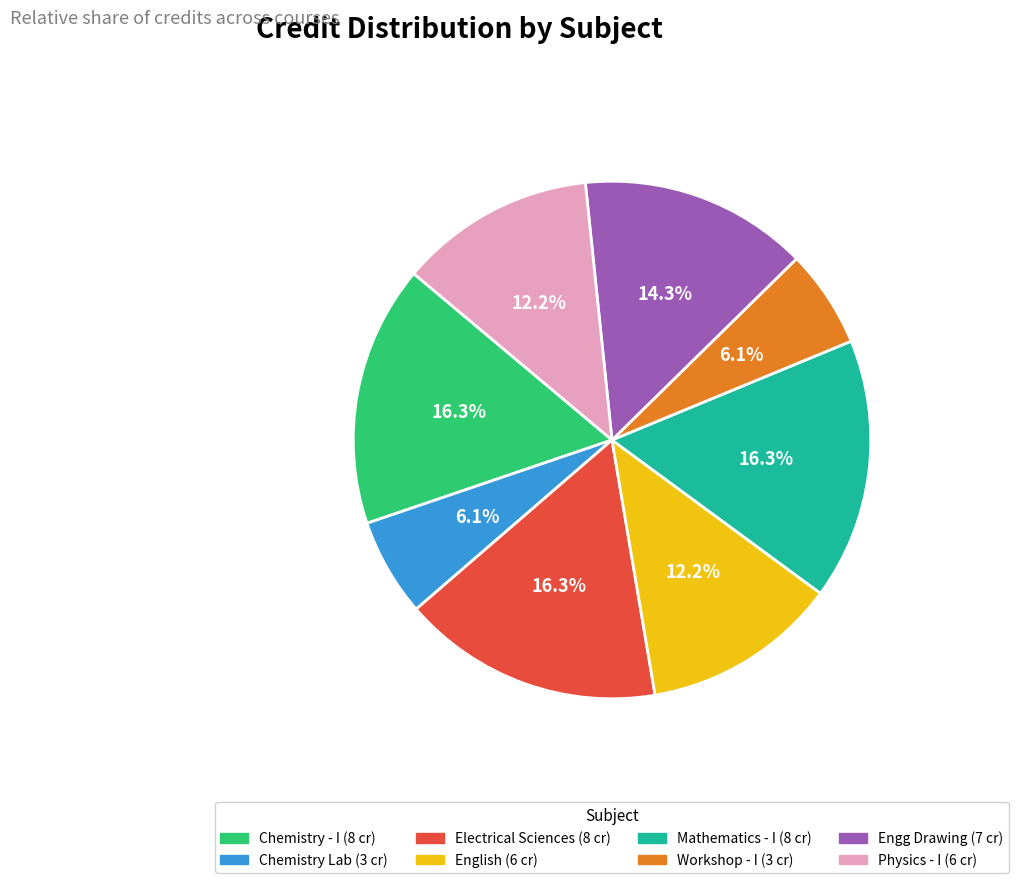

Does any single category account for the majority?

No